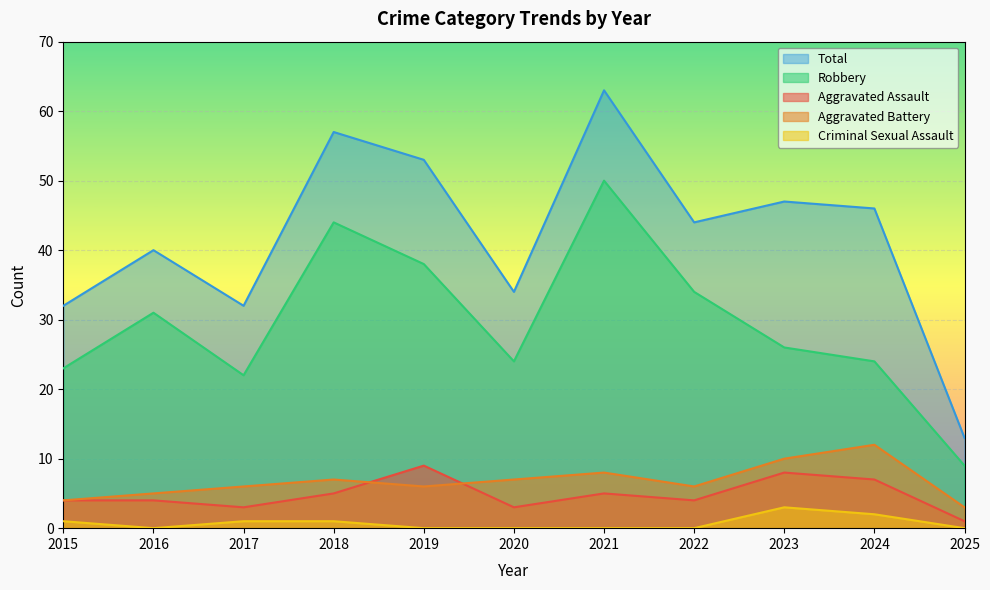

Is it true that Aggravated Assault equals 7 at 2024?

True